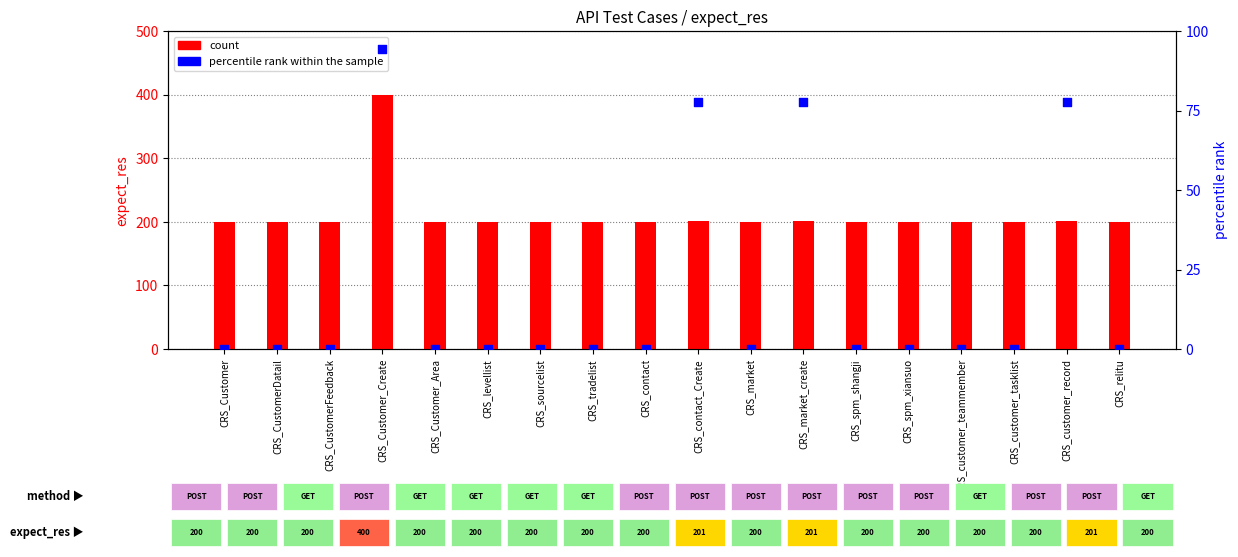

Is the value of count at CRS_tradelist greater than the value of percentile rank within the sample at CRS_CustomerFeedback?

Yes